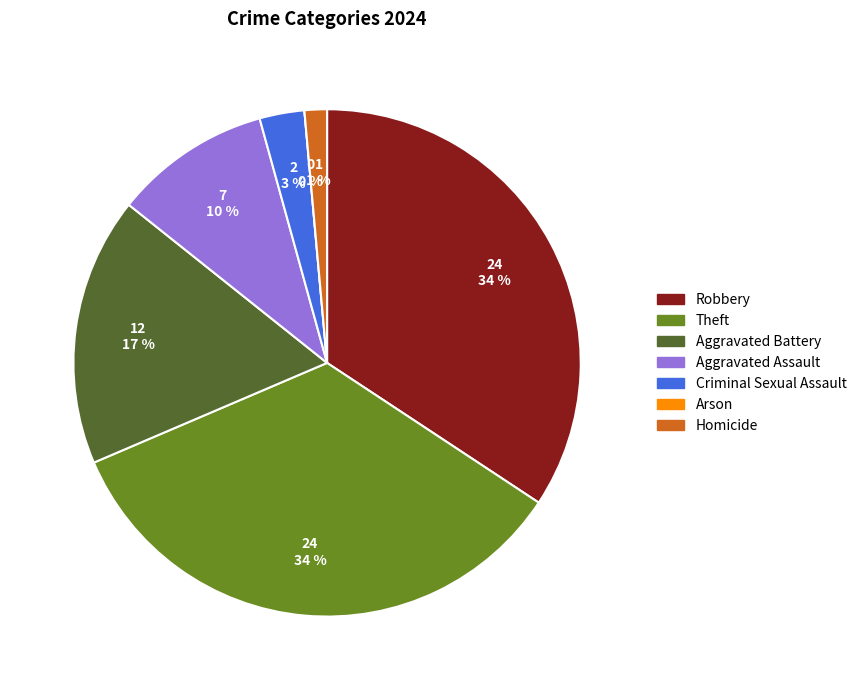

What percentage is the Theft slice, to the nearest percent?

34%